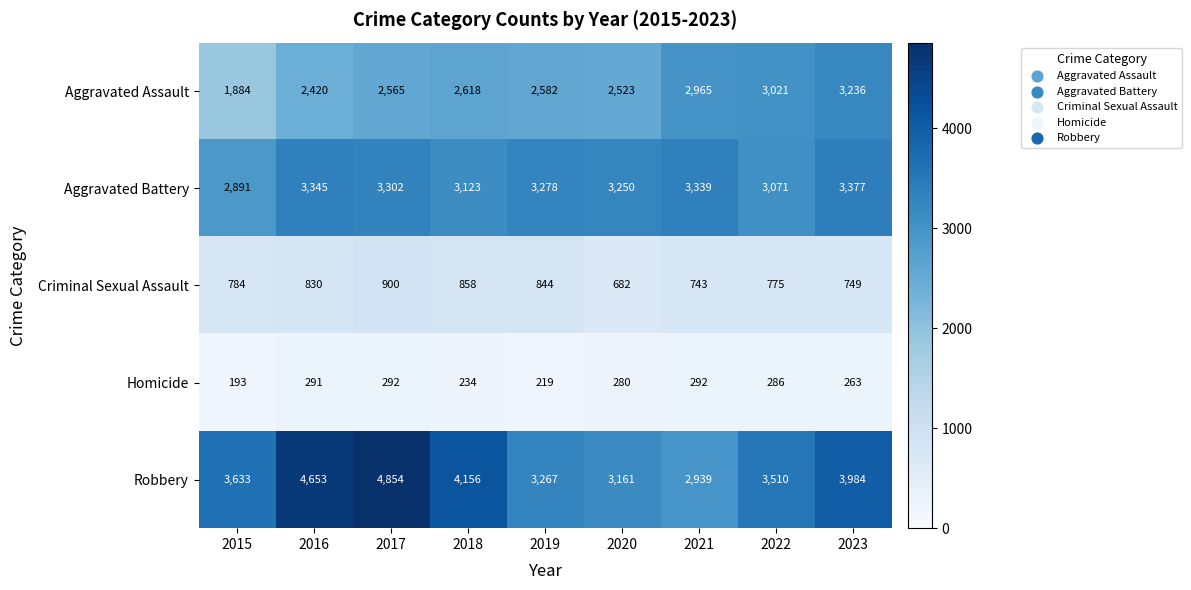

What is the sum of the Aggravated Battery values at 2018 and 2015?

6014